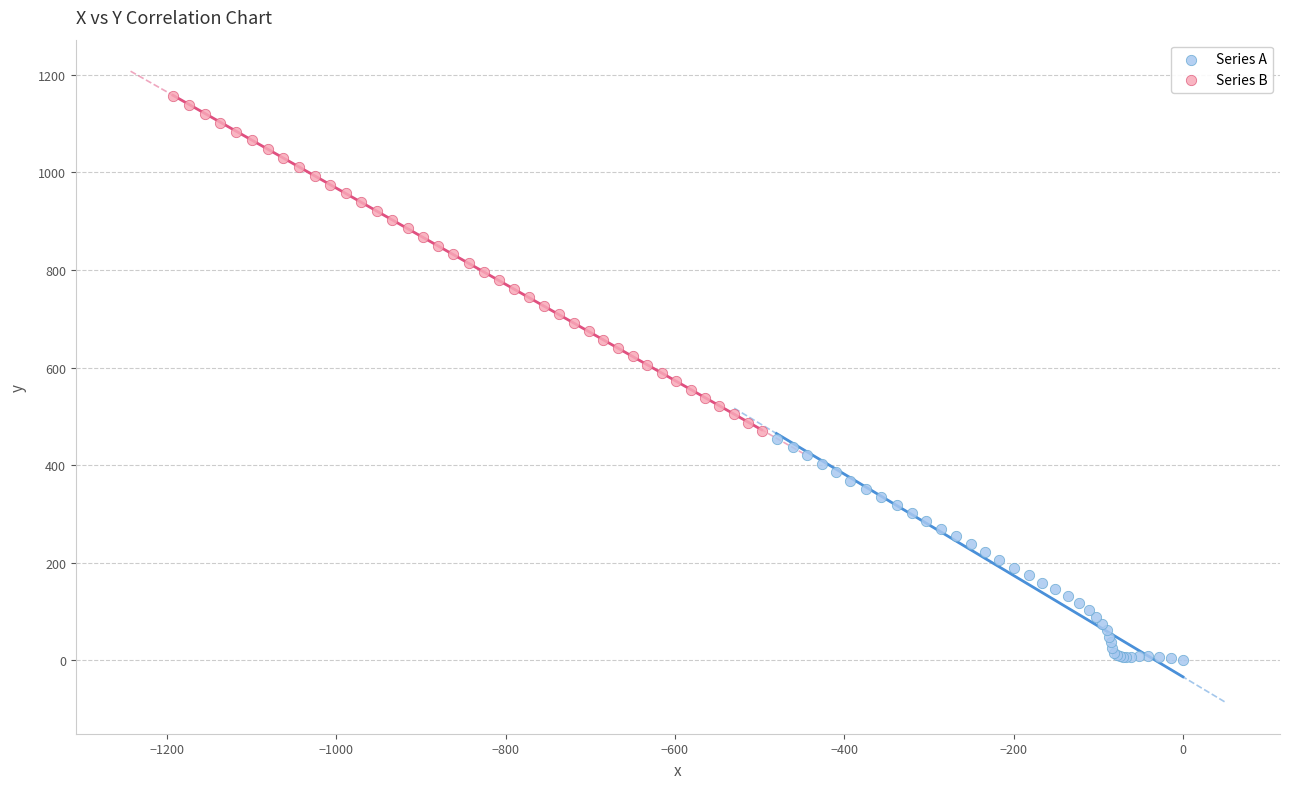

Which series has the widest spread of Y values?

Series B